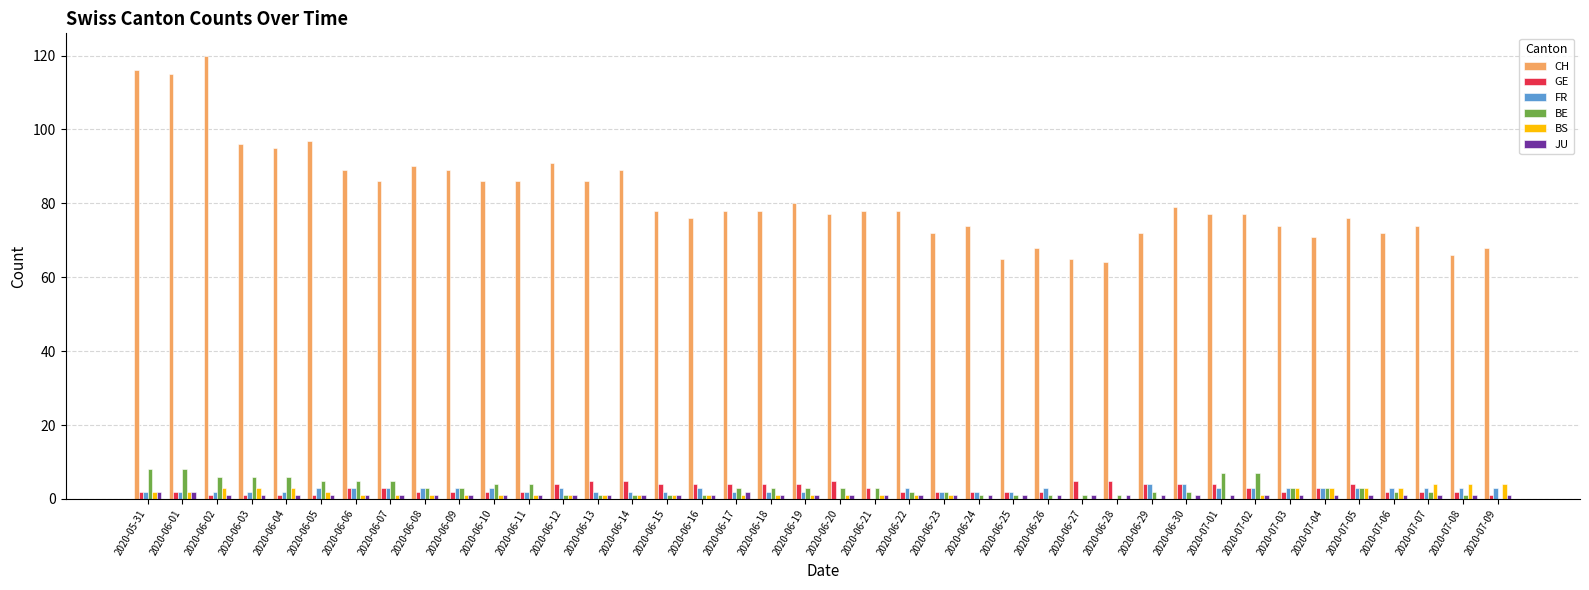

Between 2020-06-05 and 2020-07-03, which series saw the biggest shift?

CH